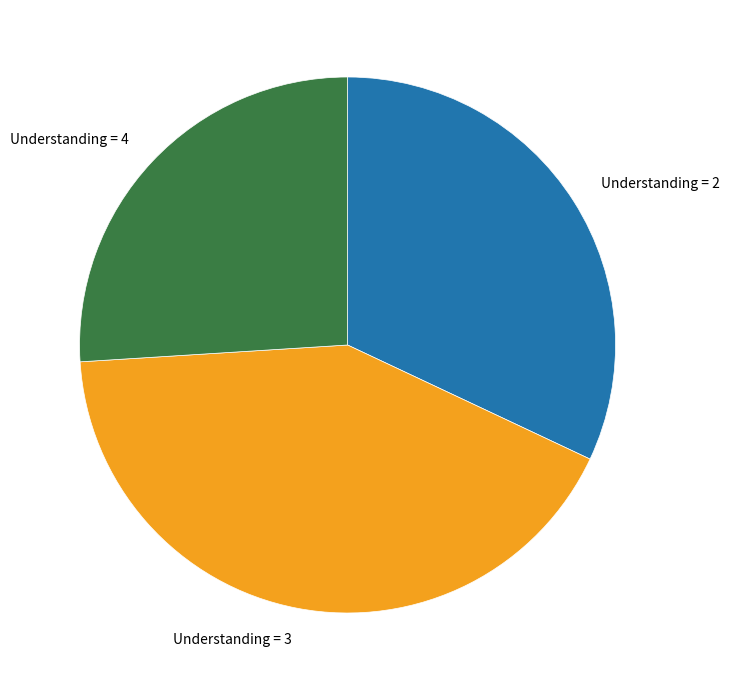

Which slice is the smallest?

Understanding = 4